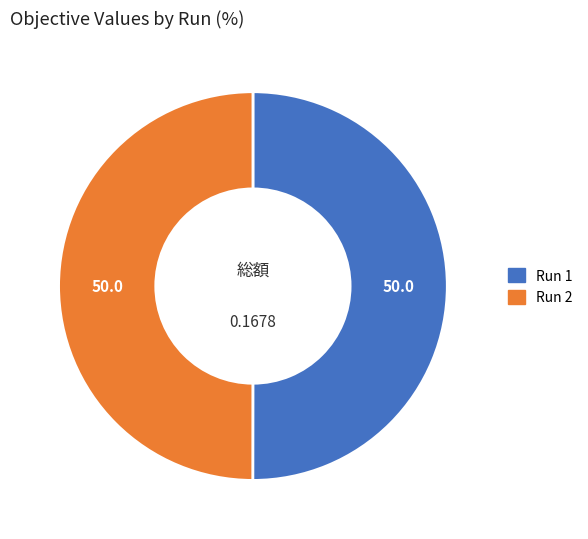

Is the sum of Run 1 and Run 2 greater than half?

Yes